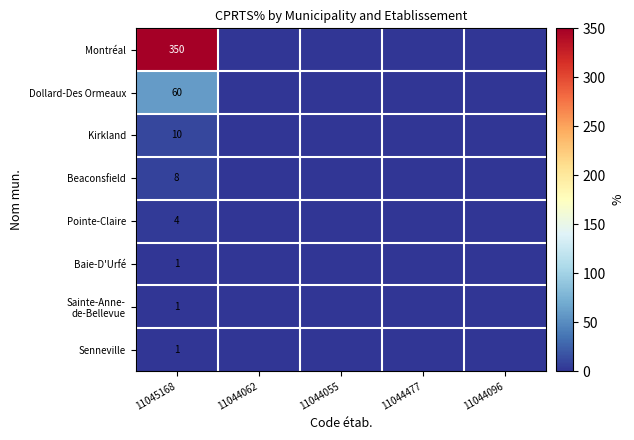

Is it true that Baie-D'Urfé equals 0 at 11045168?

False